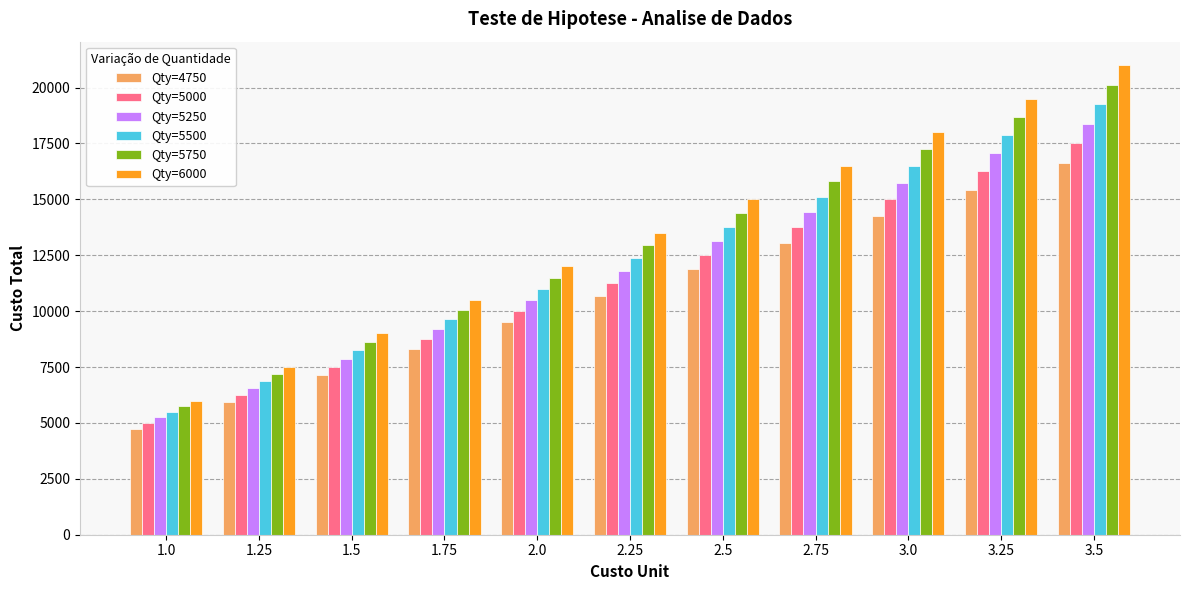

What value does the Qty=5250 series have at 1.25?

6562.5